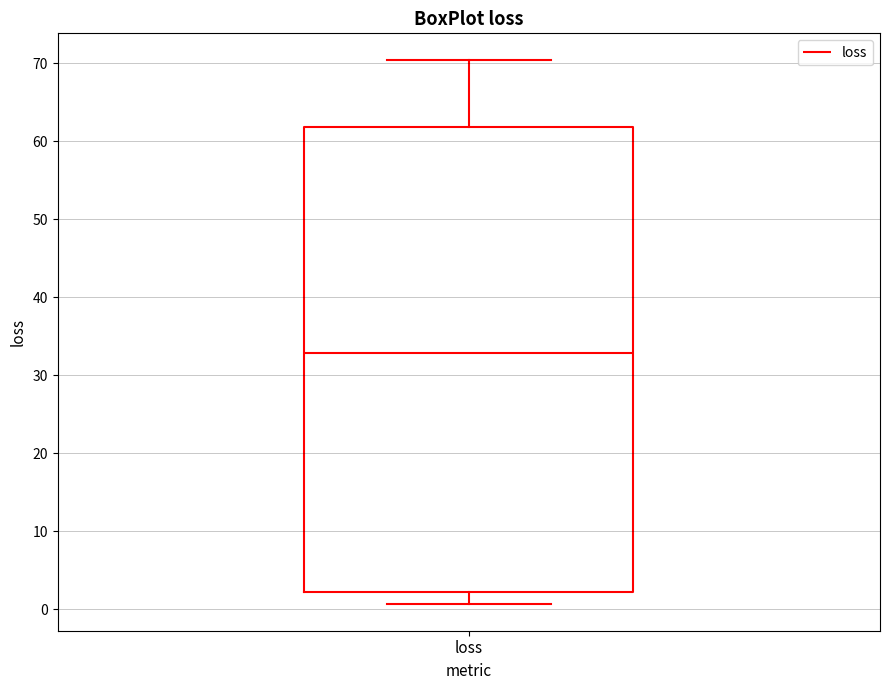

Read this box plot against the y-axis: the position of the median line, the range covered by the box, and the ends of both whiskers. The values are not printed on the chart, so give them approximately, as read against the axis.

median 33, box 2 to 62, whiskers 1 to 70